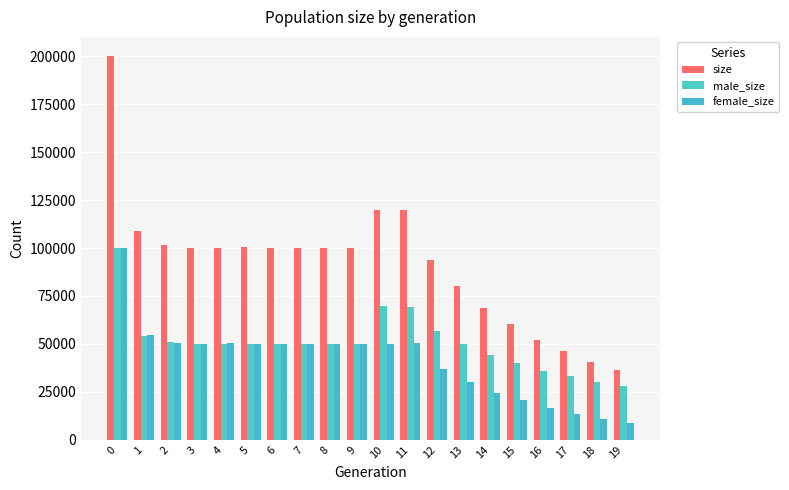

Does the chart contain any negative values?

No